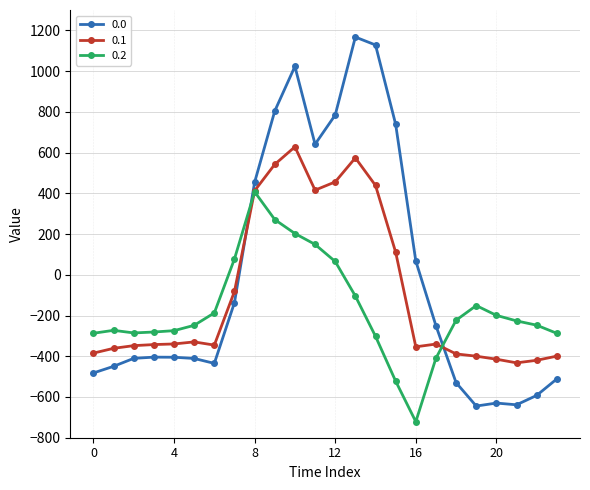

How many times do 0.1 and 0.0 cross each other?

2